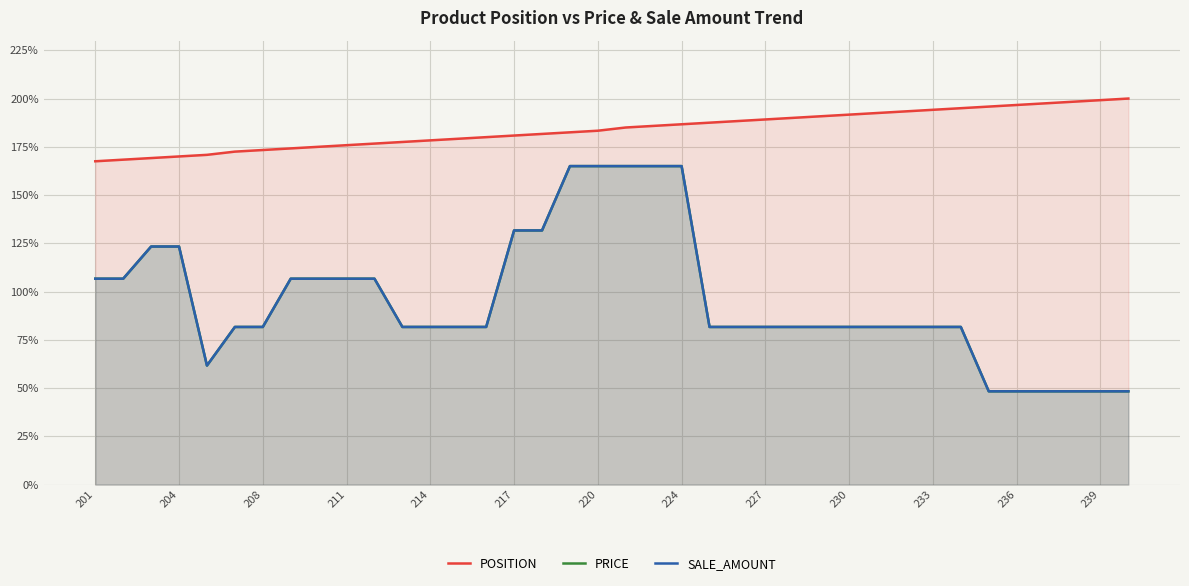

What is the minimum value for PRICE?

48.3